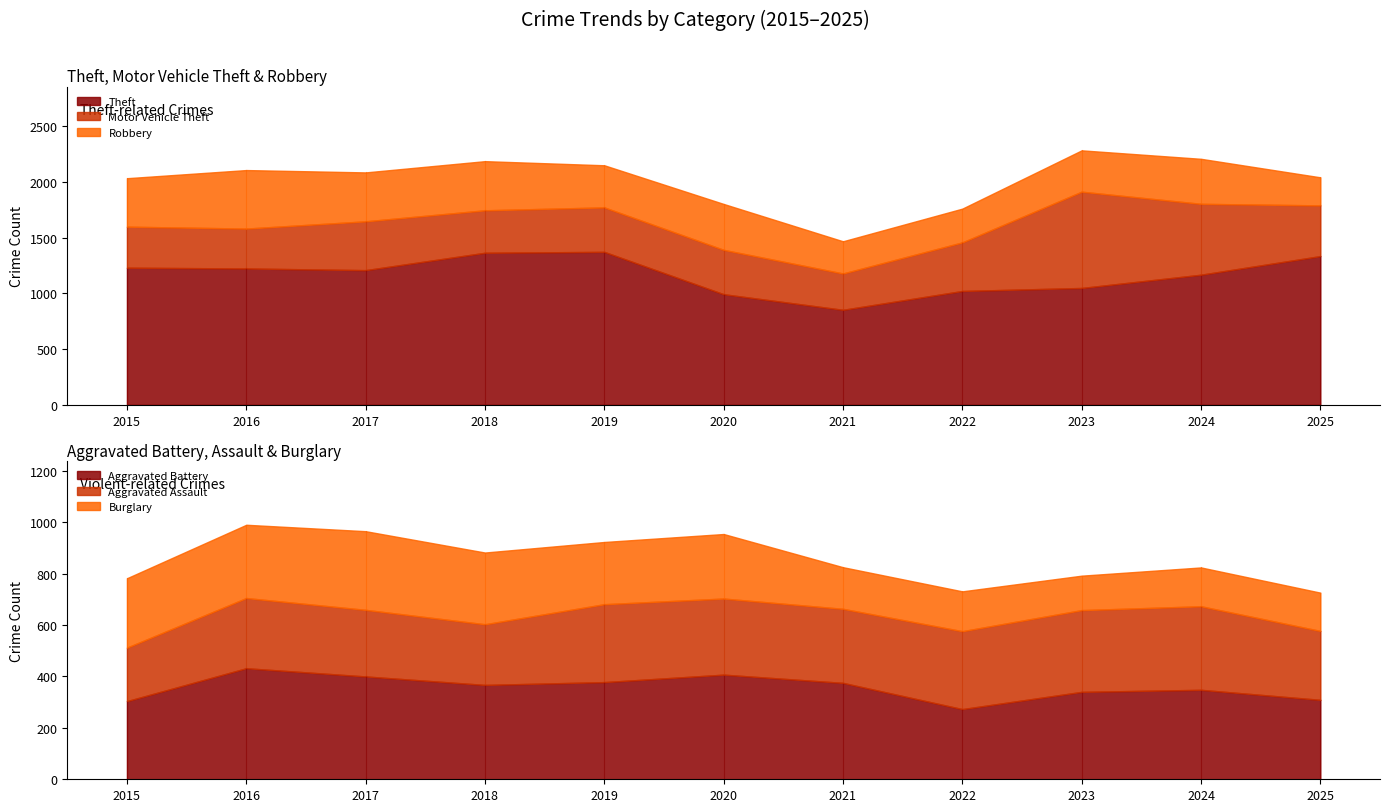

Which series has the largest total across all categories?

Theft